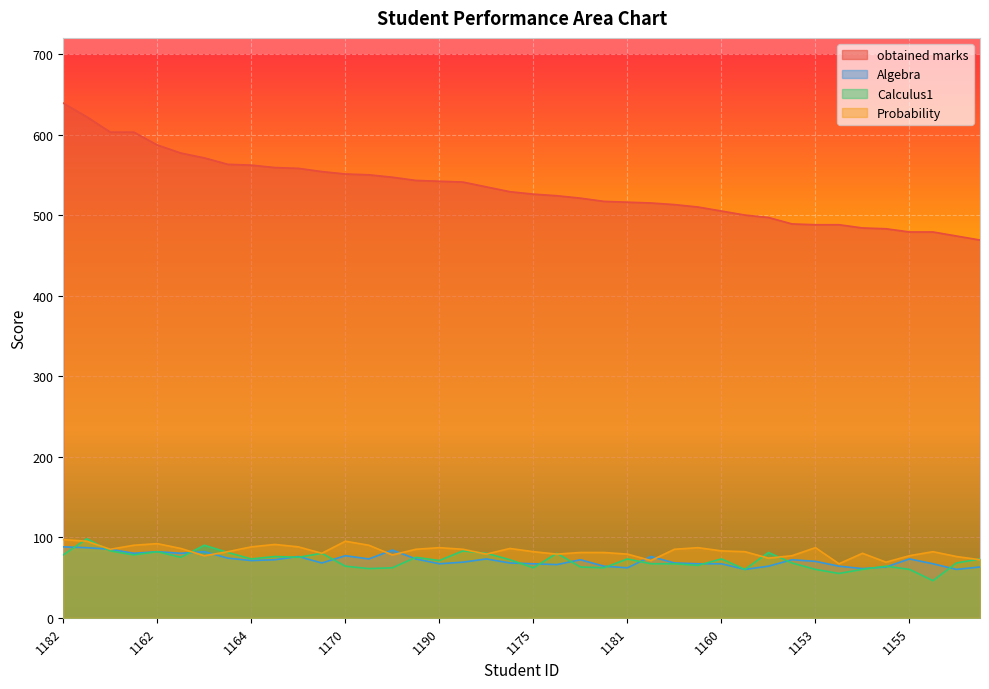

The Calculus1 series shows 73 at 1164. True or false?

True